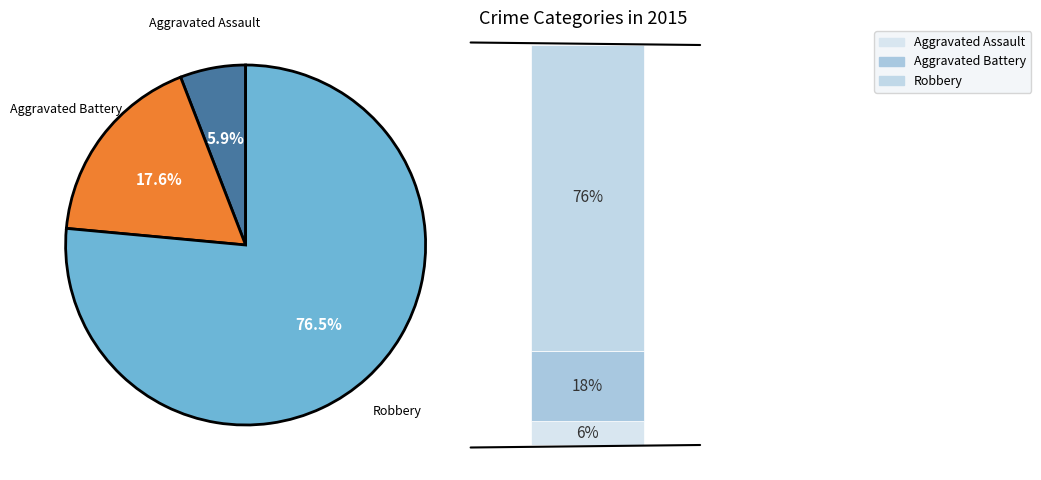

Approximately how many times larger is the value at Aggravated Battery compared to Aggravated Assault?

3.0